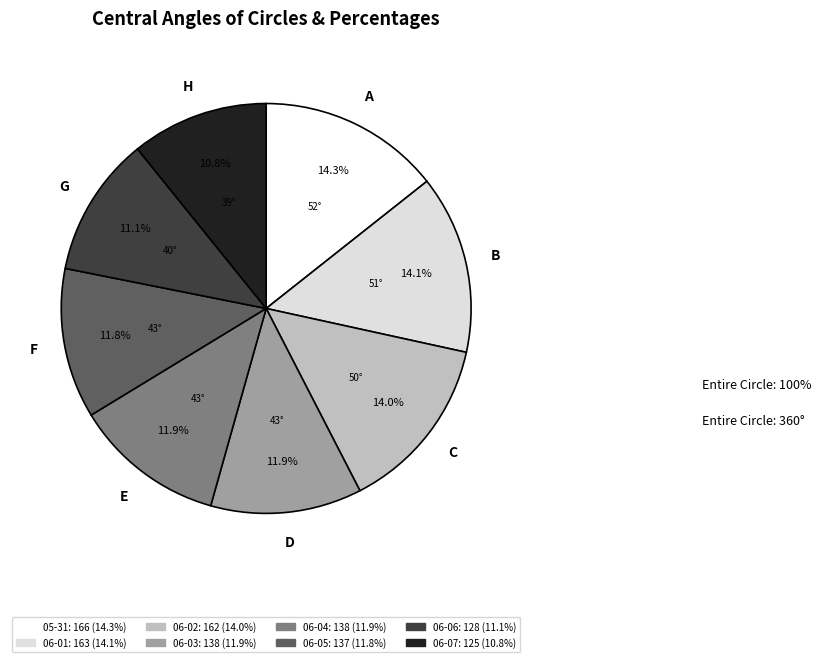

Is there any slice that represents more than half of the pie?

No